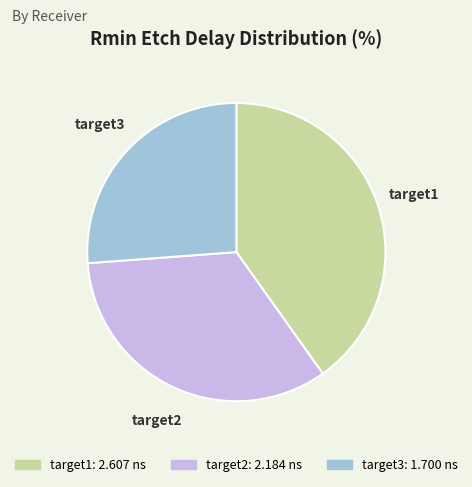

What is the smallest slice in the pie chart?

target3